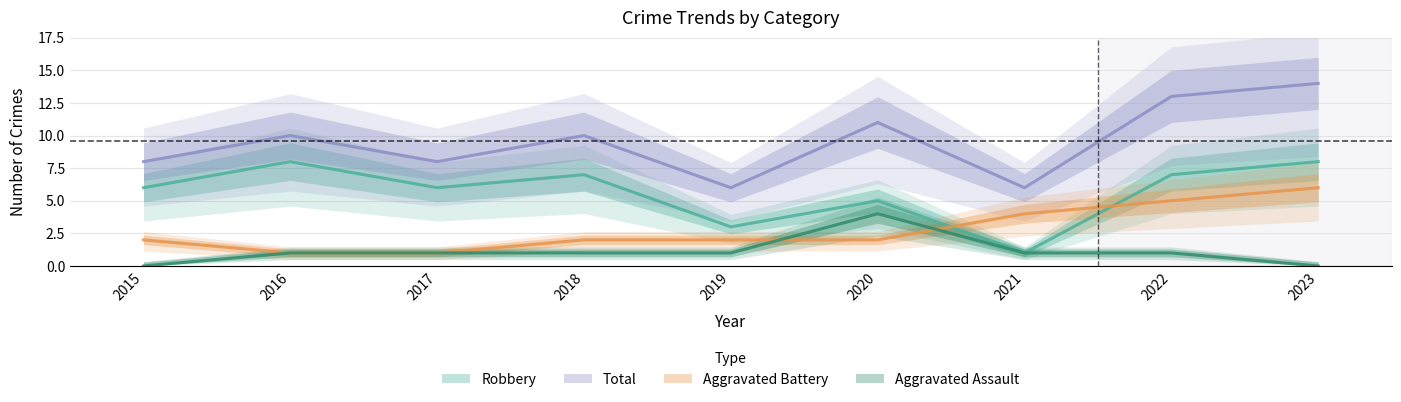

At how many categories does at least one series exceed 13?

1